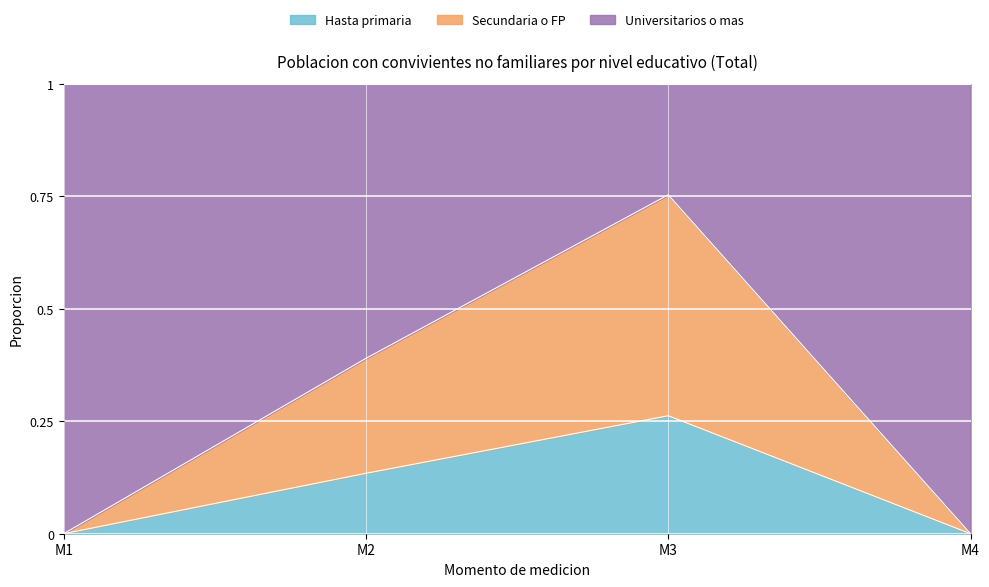

What is the total value across all series at M2?

1.0